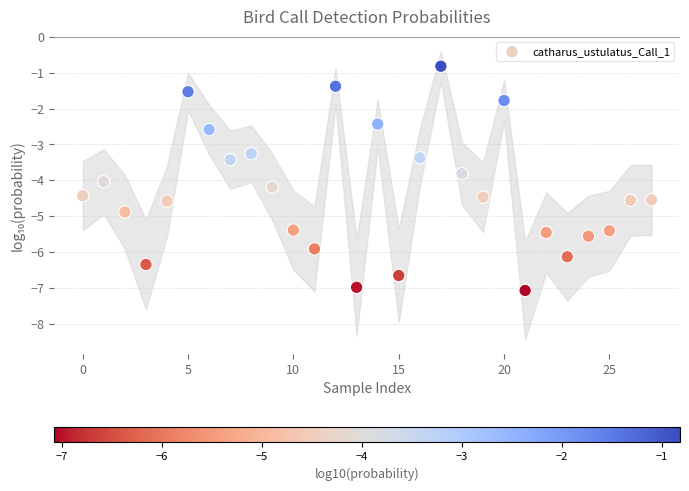

What is the range of Y values (max minus min)?

6.3